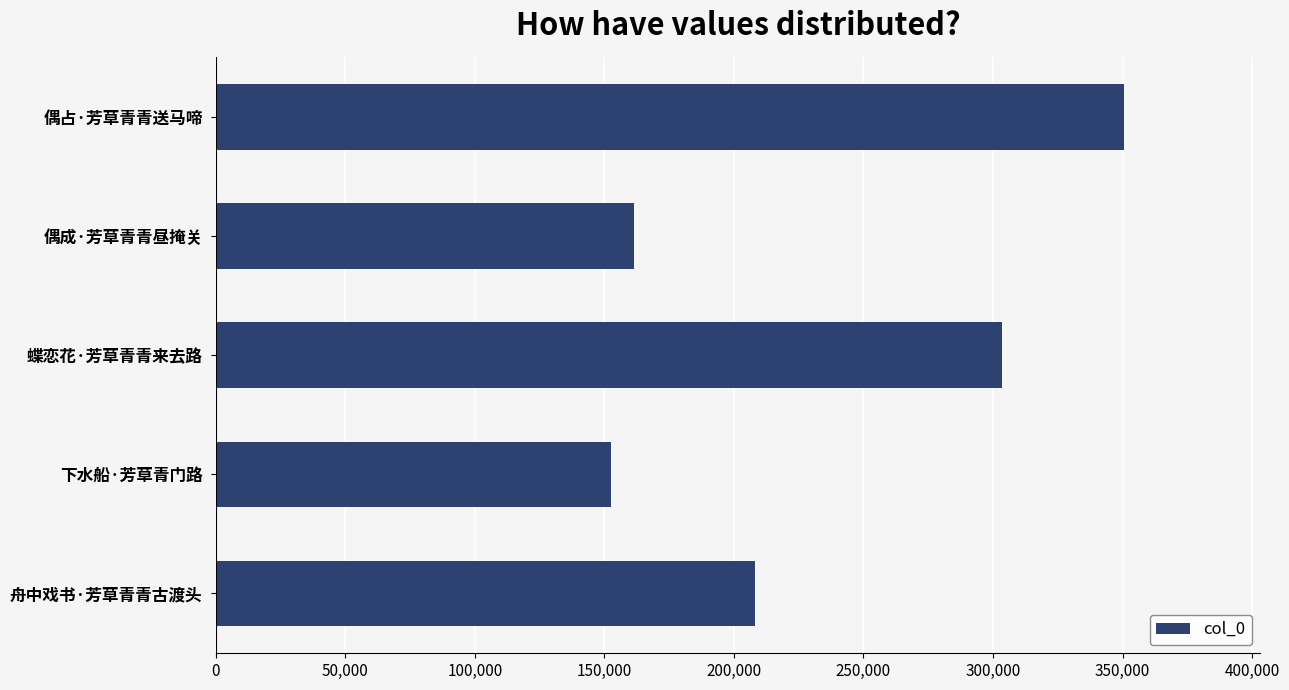

How many values are below 208223?

2